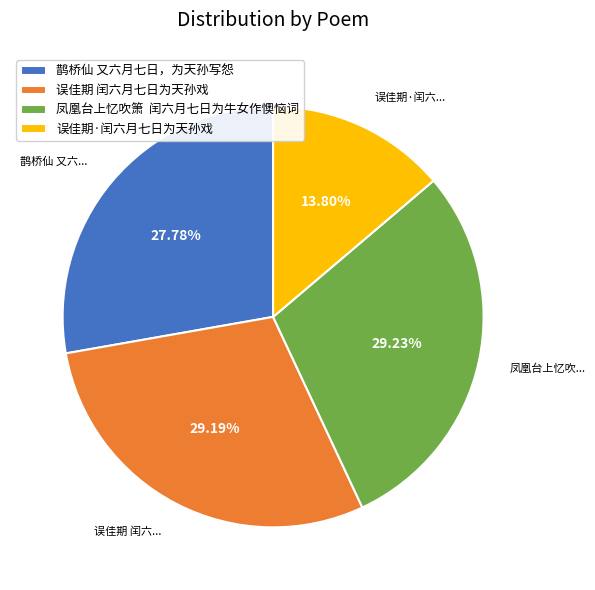

What is the ratio of the value at 误佳期 闰六月七日为天孙戏 to the value at 鹊桥仙 又六月七日，为天孙写怨?

1.1